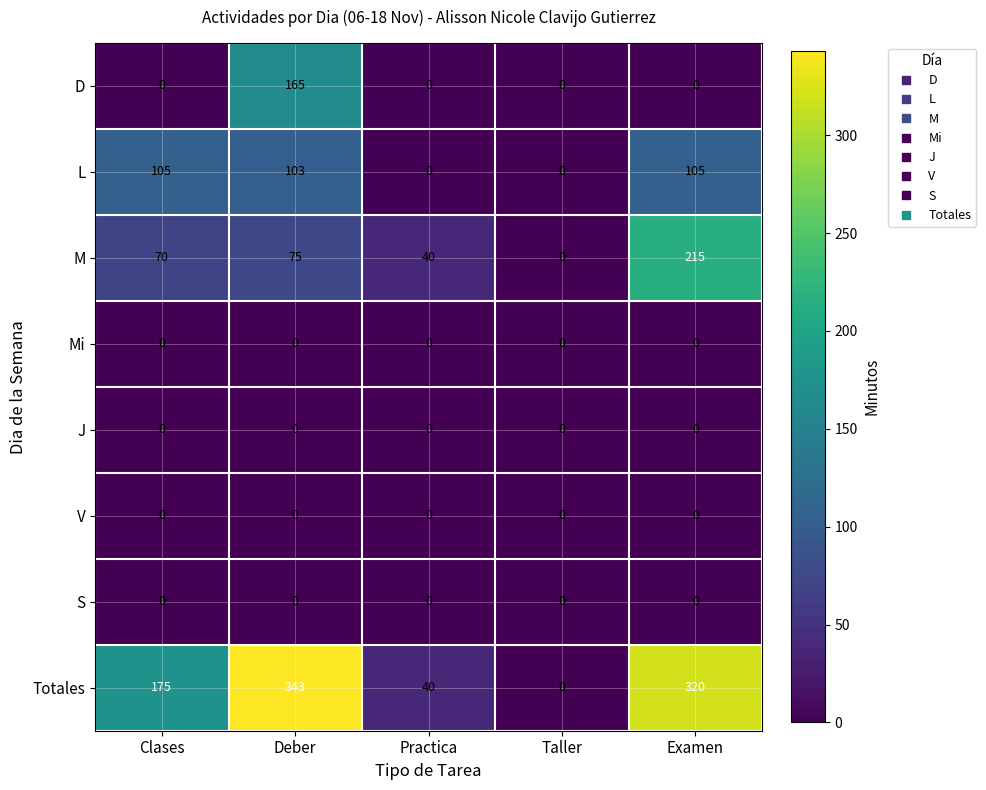

What is the greatest value displayed?

343